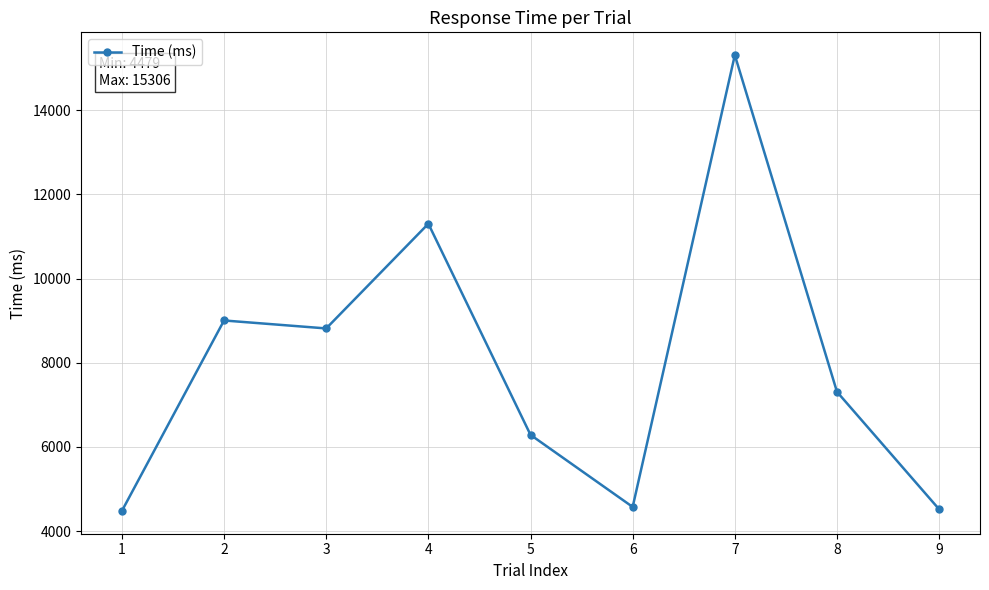

What is the average value?

7954